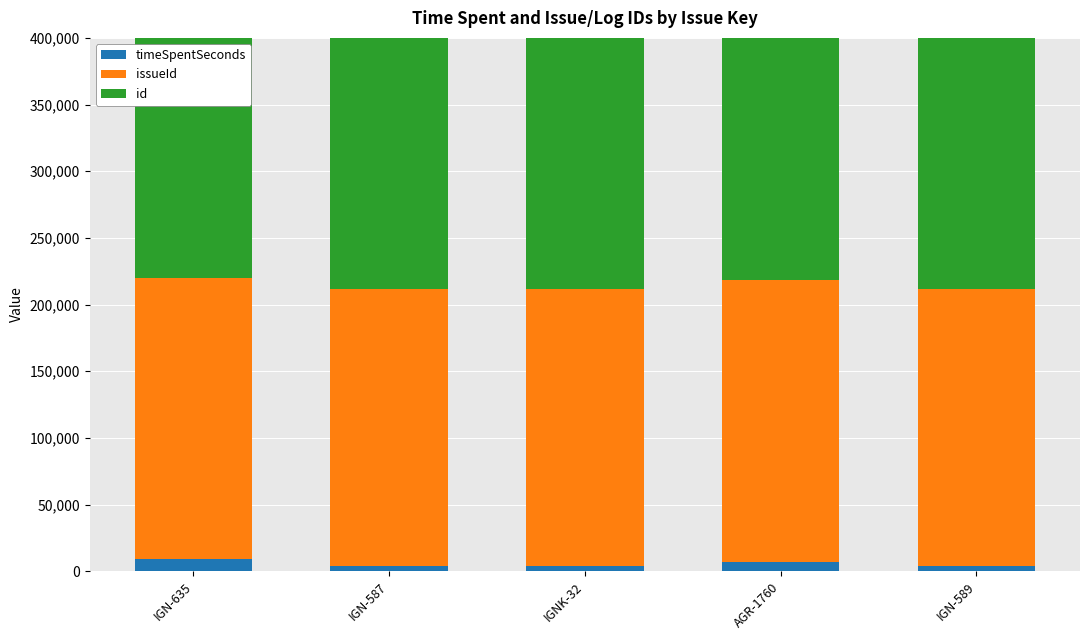

Is the value of id at IGN-589 greater than the value of timeSpentSeconds at IGN-587?

Yes